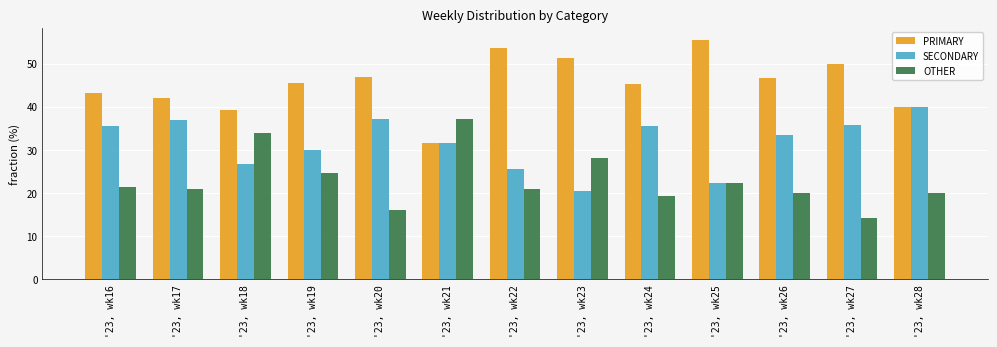

List the series in order of their overall mean, lowest first.

OTHER, SECONDARY, PRIMARY